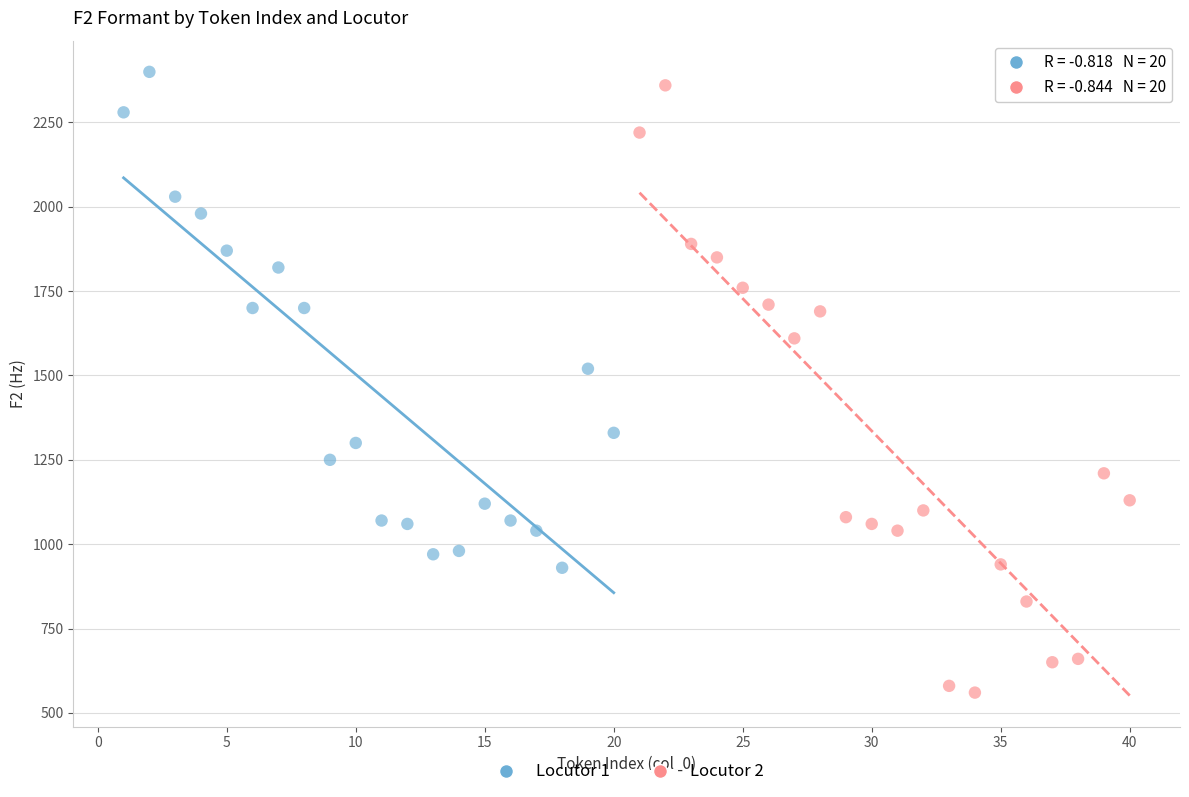

Which series has the largest Y range (max minus min)?

Locutor 2